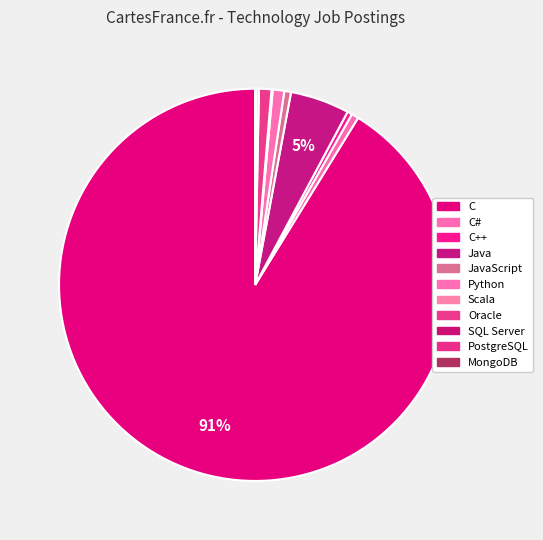

The C slice represents 91% of the pie. True or false?

True